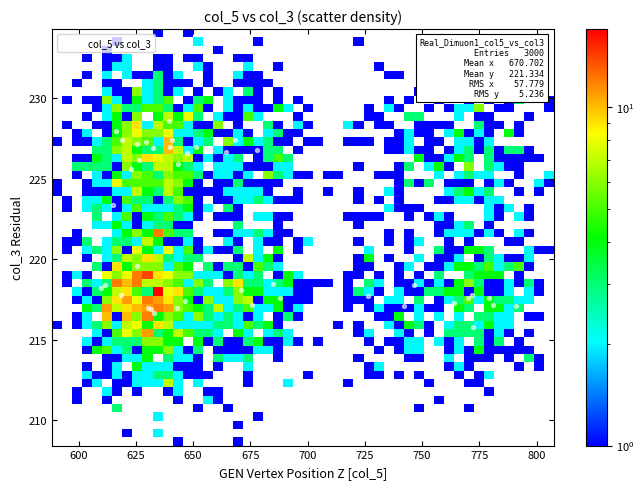

What Y value in the scatter plot is closest to 222?

223.4